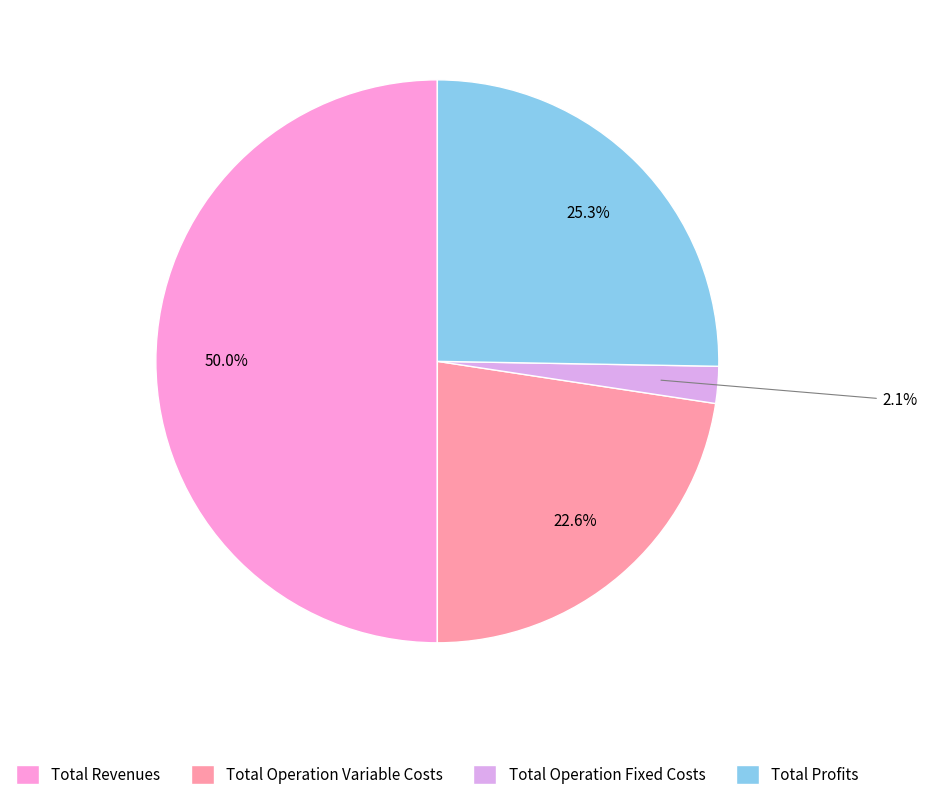

Which slice is the smallest?

Total Operation Fixed Costs